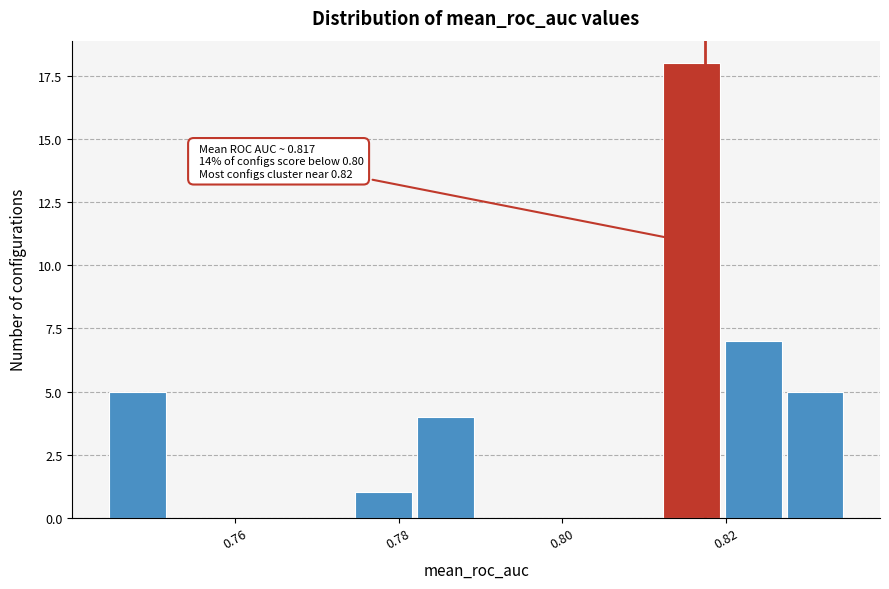

Around what value on the x-axis is the tallest bar? Give the approximate position of its centre, as read against the axis.

0.816